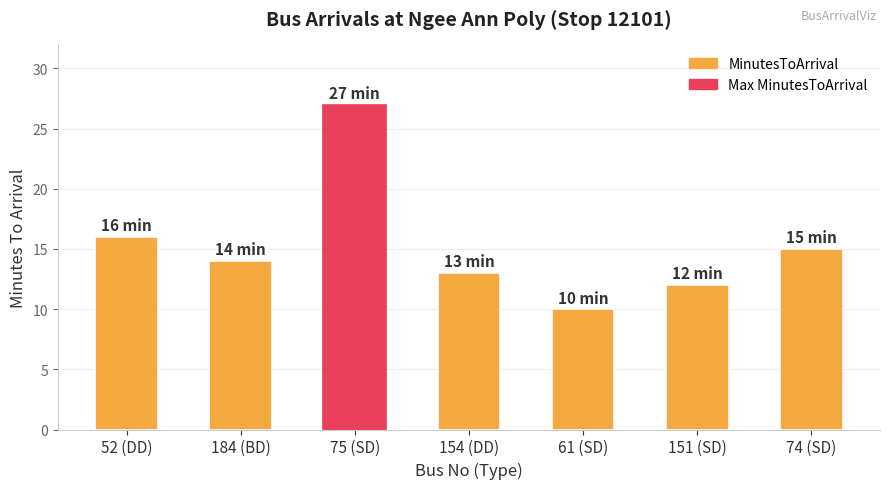

Count the number of data series in this chart.

1